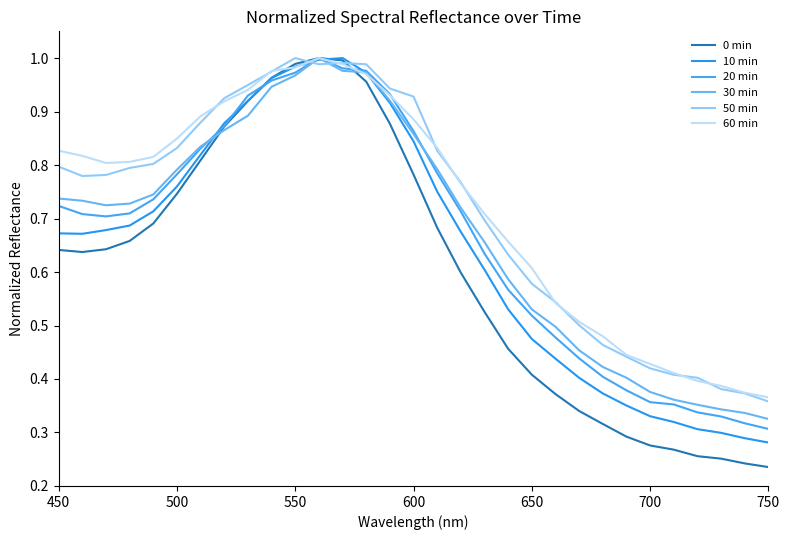

What is the sum of all 0 min values?

18.7